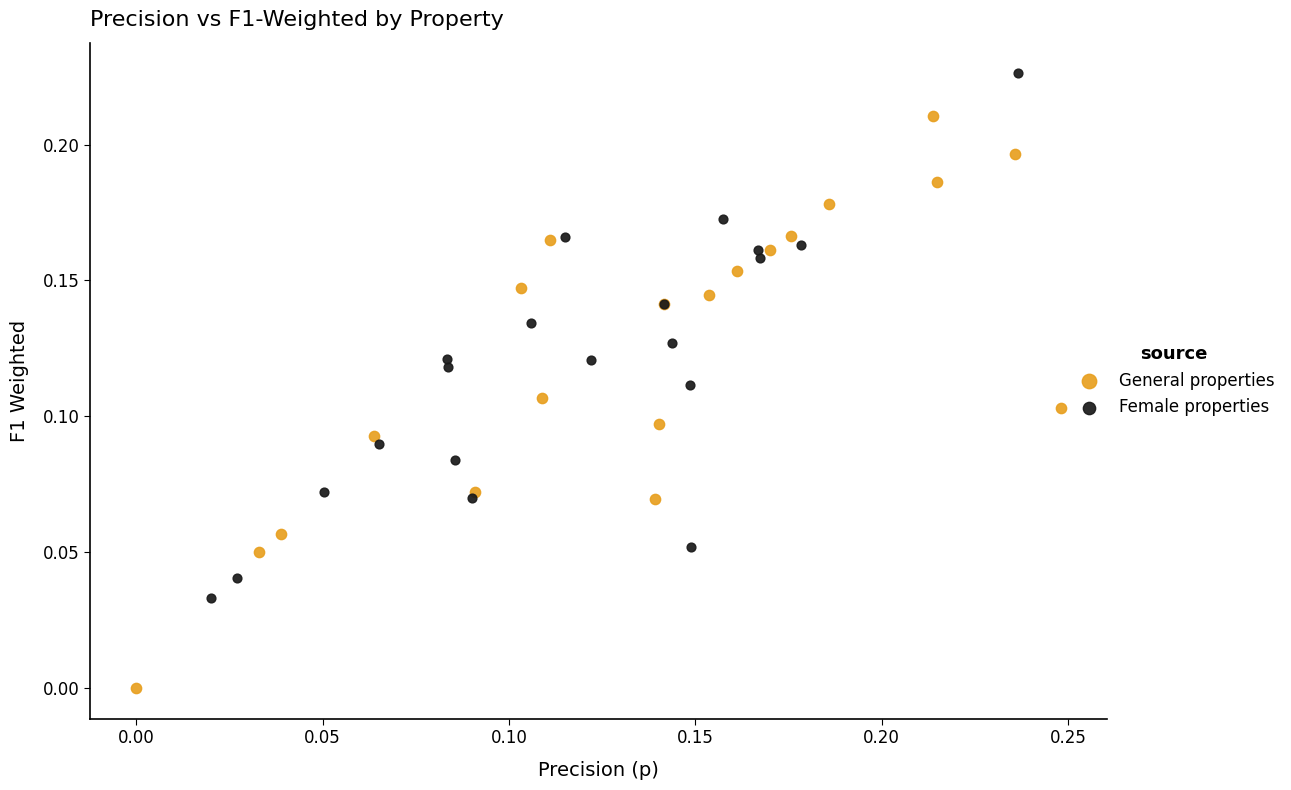

Which series contains the lowest Y value?

General properties